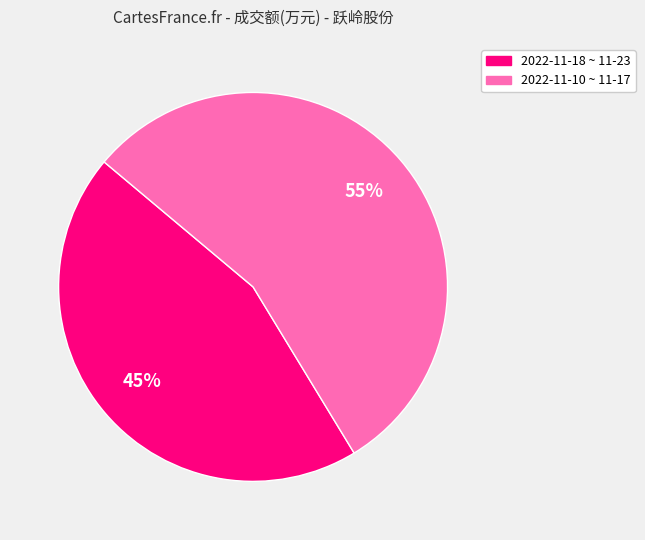

Is there a majority slice in this chart?

Yes